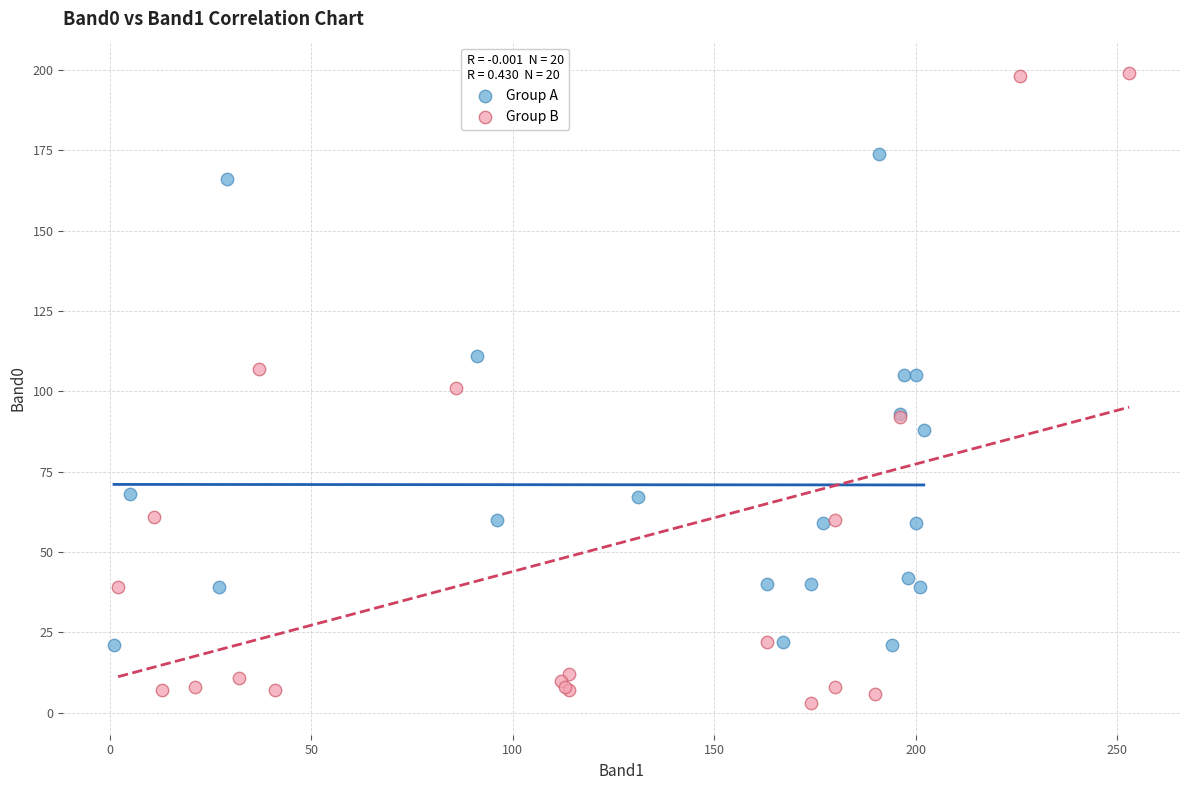

Which series contains the highest Y value?

Group B